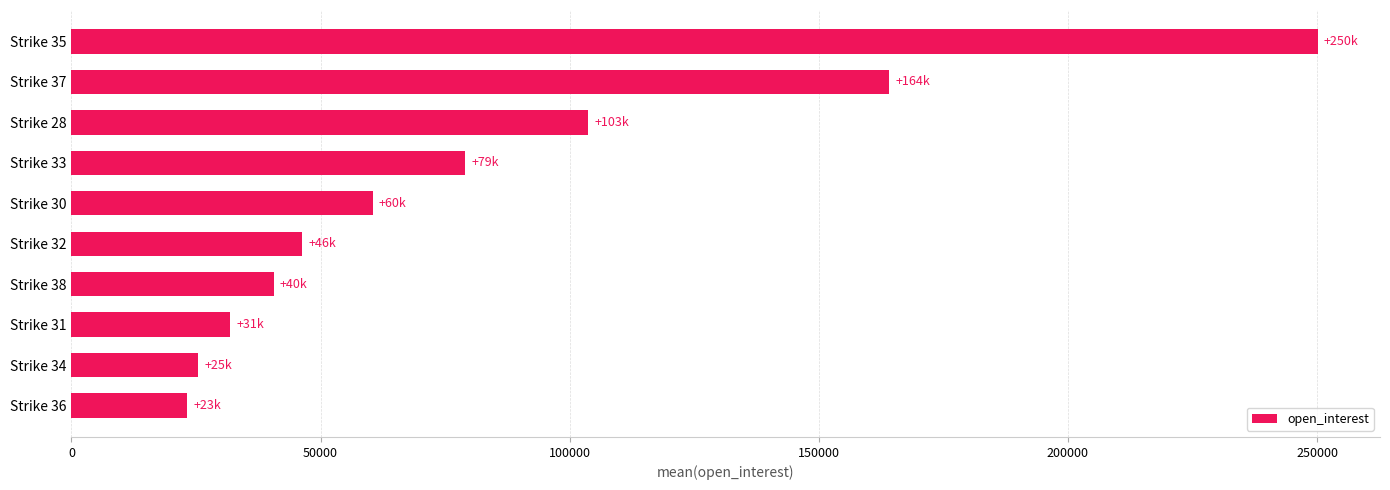

What is the difference between the second highest and second lowest values?

138765